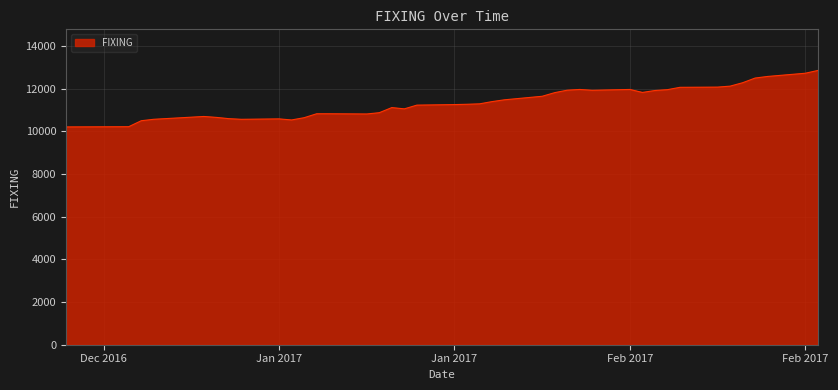

What is the smallest value displayed?

10213